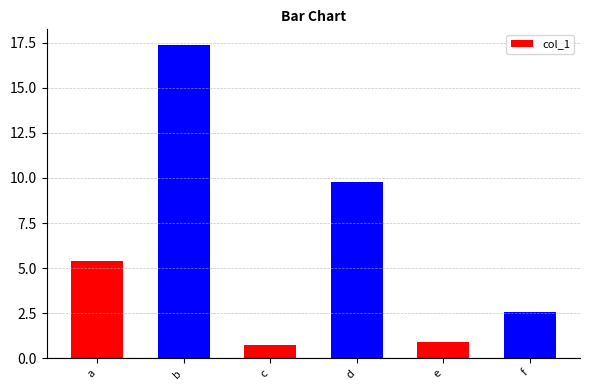

What is the difference between the maximum and second lowest values?

16.5